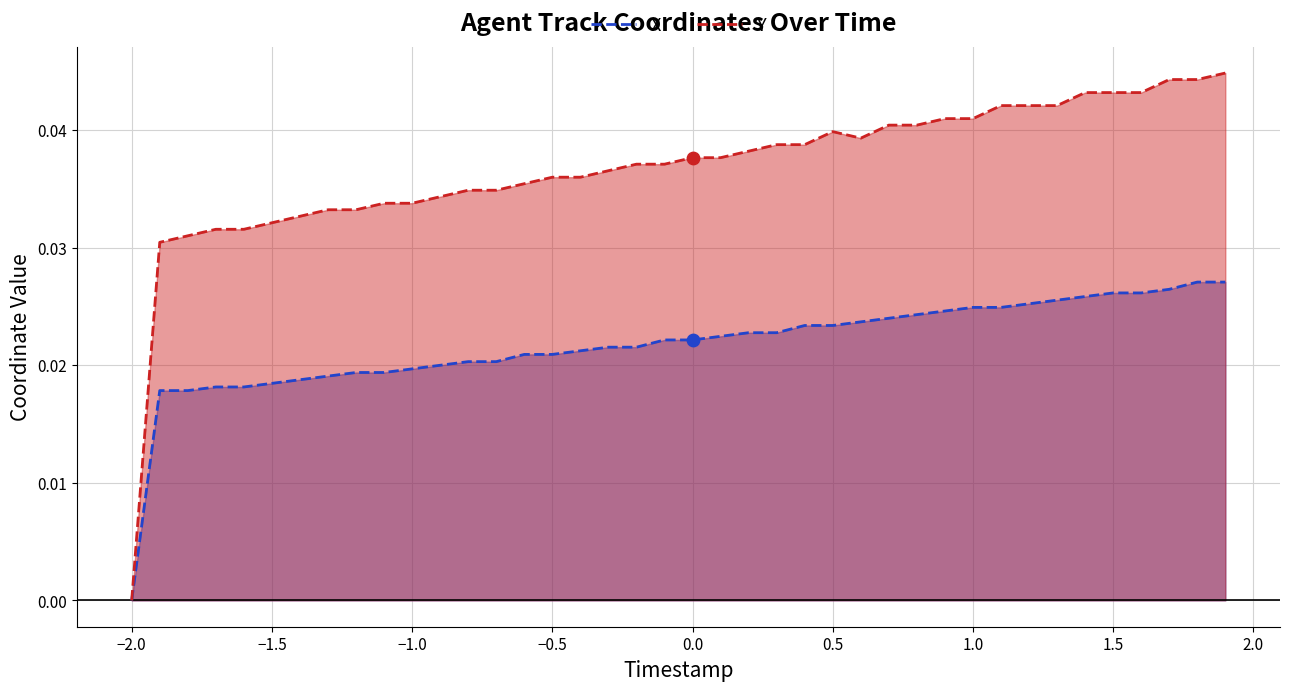

Which series has the widest spread of values?

Y